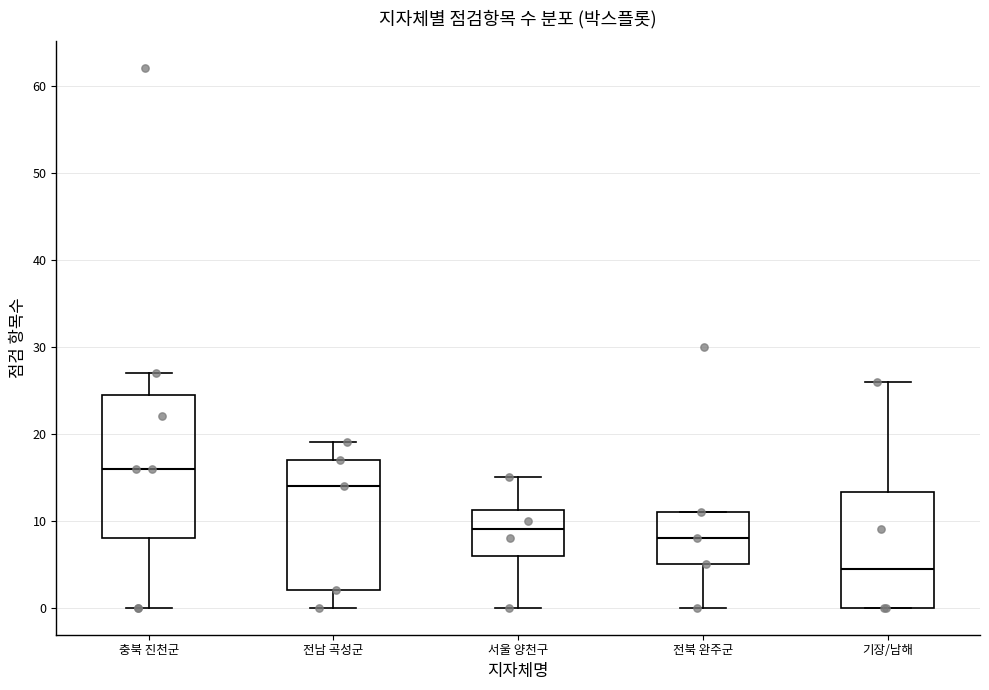

Reading left to right, transcribe this box plot: for each box, give where its median line is, the range the box spans, and where its two whiskers end, as read against the y-axis. The values are not printed on the chart, so give them approximately, as read against the axis.

충북 진천군: median 16, box 8 to 25, whiskers 0 to 27
전남 곡성군: median 14, box 2 to 17, whiskers 0 to 19
서울 양천구: median 9, box 6 to 11, whiskers 0 to 15
전북 완주군: median 8, box 5 to 11, whiskers 0 to 11
기장/남해: median 5, box 0 to 13, whiskers 0 to 26